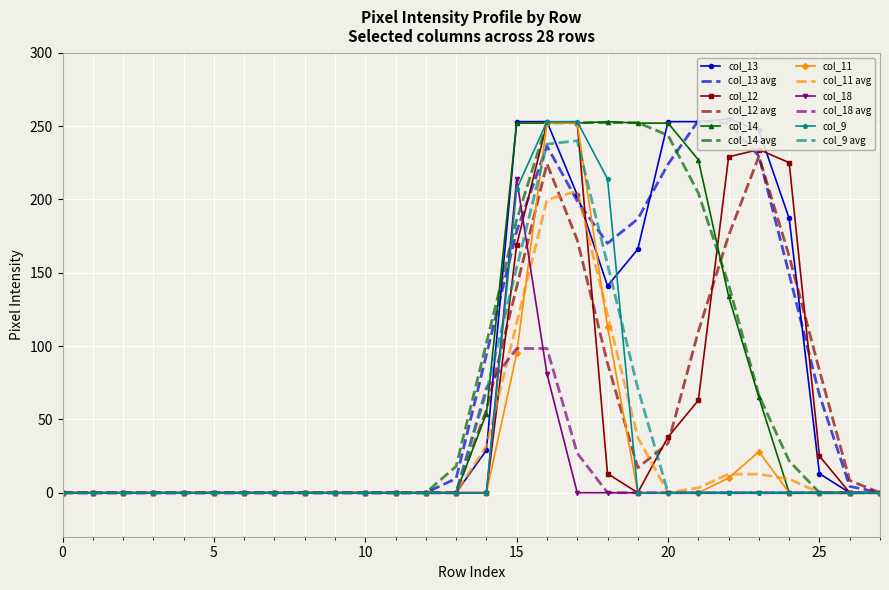

True or false: col_18 has more than 2 interior local peaks.

False